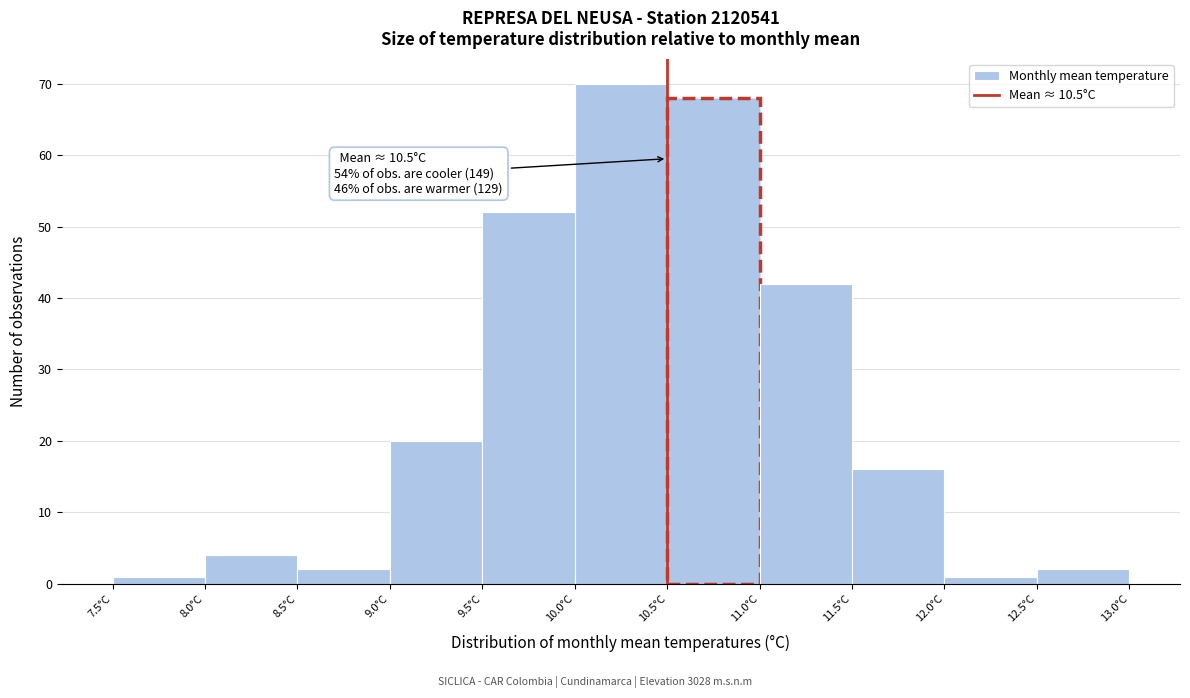

Over which range of the x-axis is the bar tallest?

10.0 to 10.5